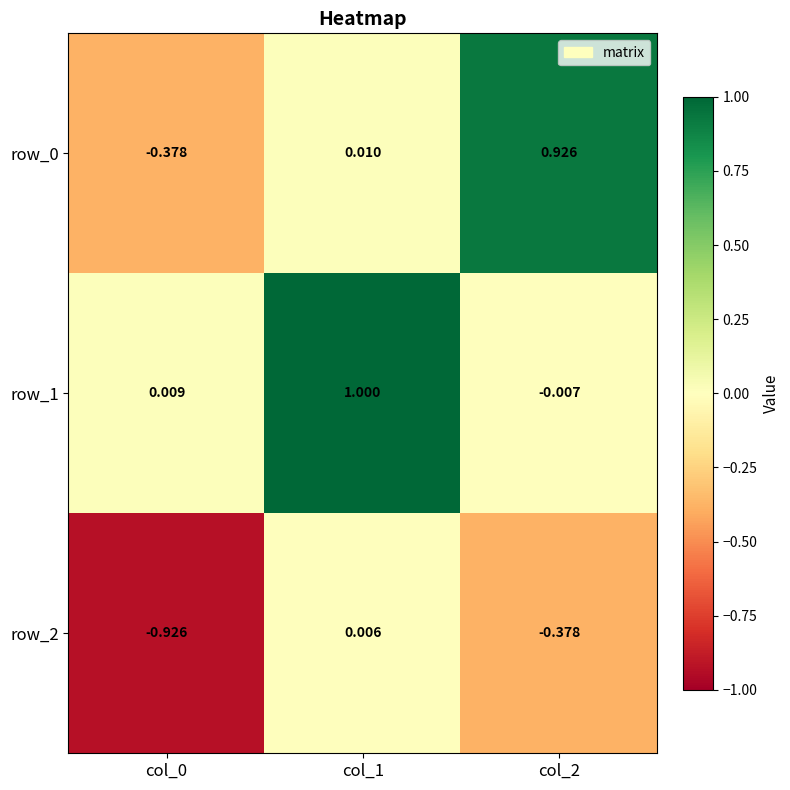

Which label corresponds to the smallest value in the chart?

col_0